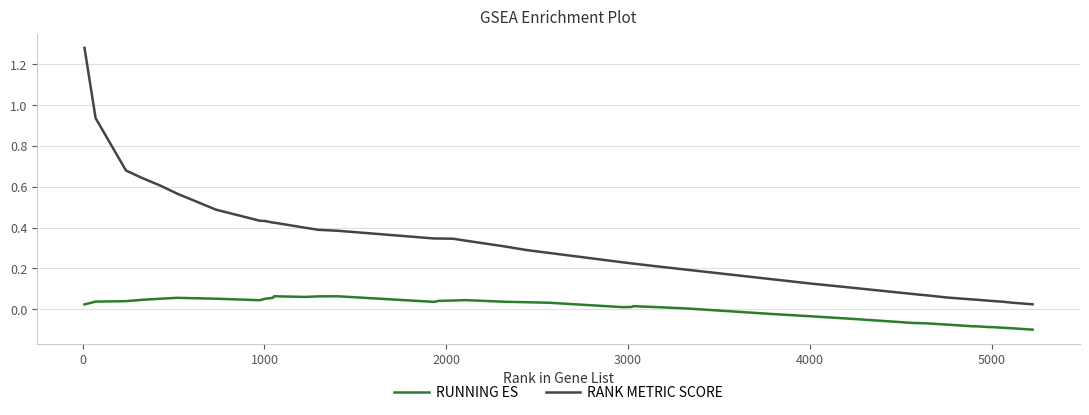

How many lines are shown in the chart?

2